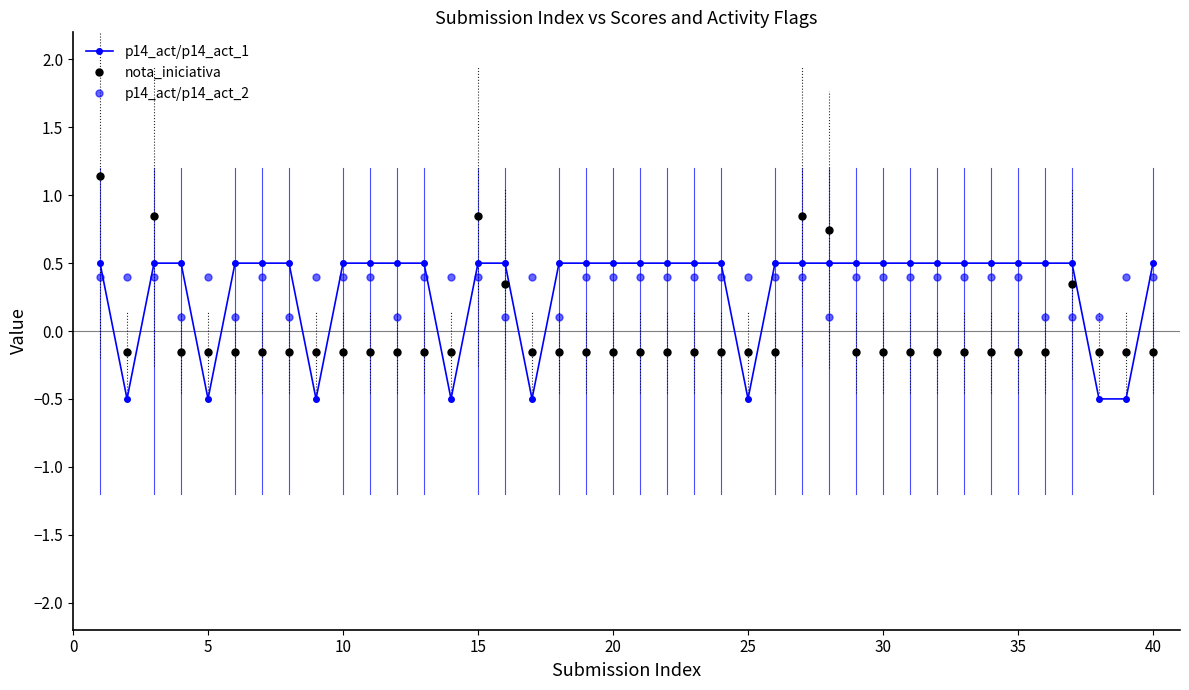

How many data points in nota_iniciativa are above 0?

7